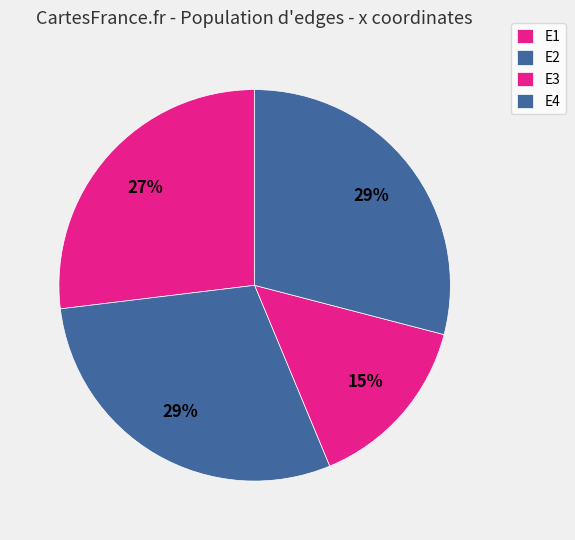

Which has a higher value, E2 or E4?

E2